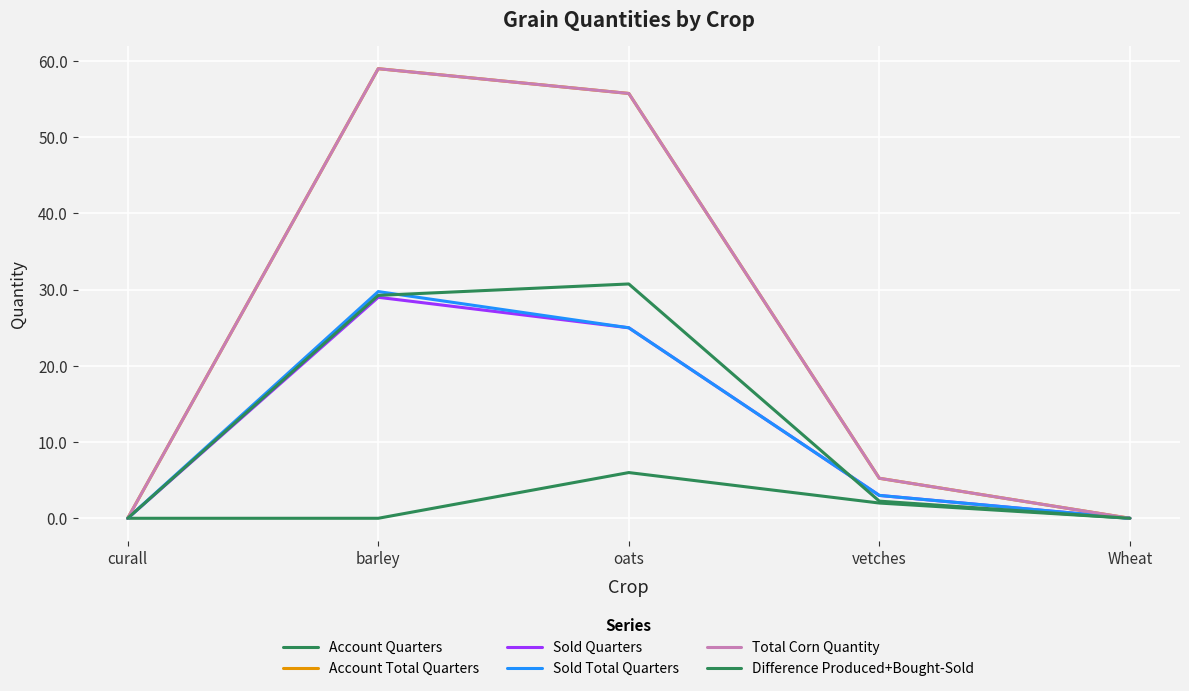

Is this an area chart (filled region under the line)?

No